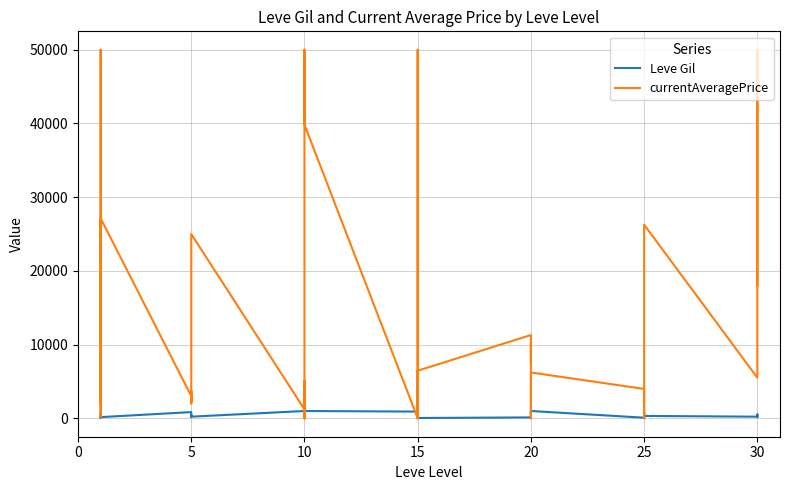

What is the value of the Leve Gil point at the 33rd from the left?

830